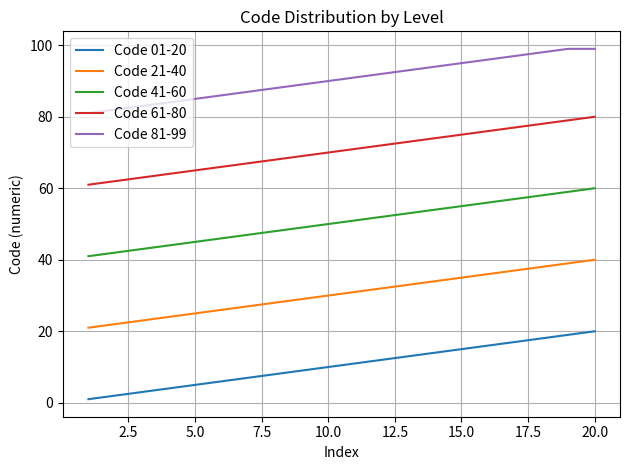

What is the greatest value displayed?

99